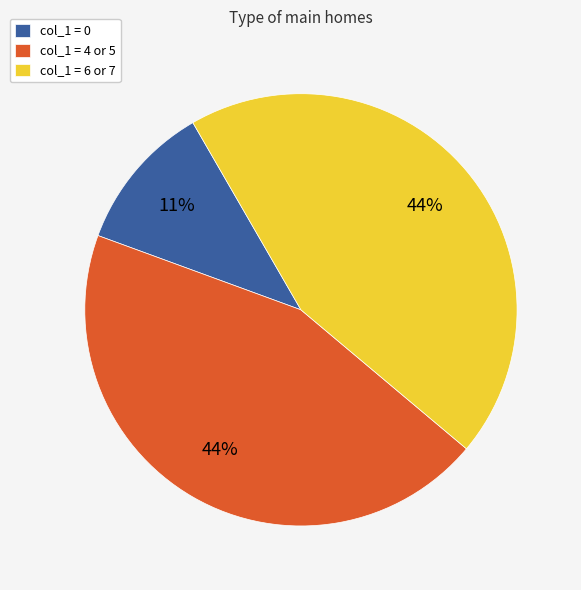

To the nearest percent, what is the difference between the largest and smallest slice percentages?

33%